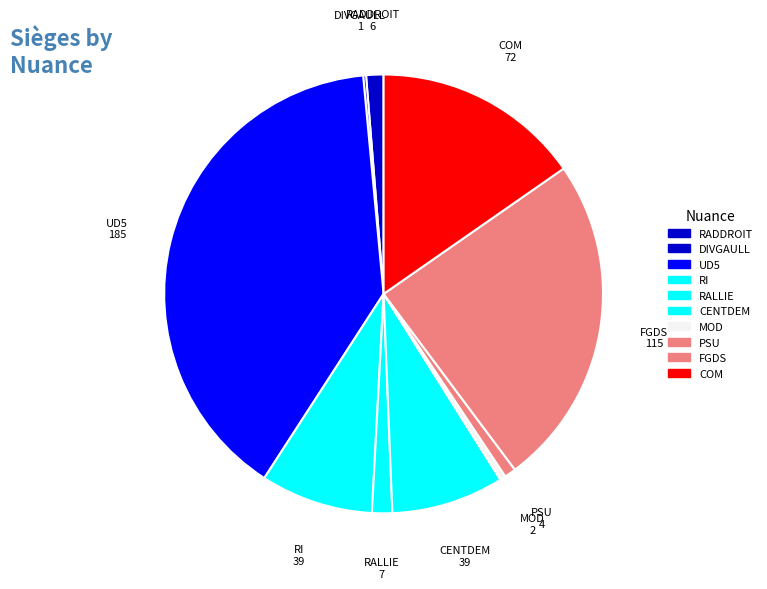

True or false: UD5 accounts for 39% of the total.

True